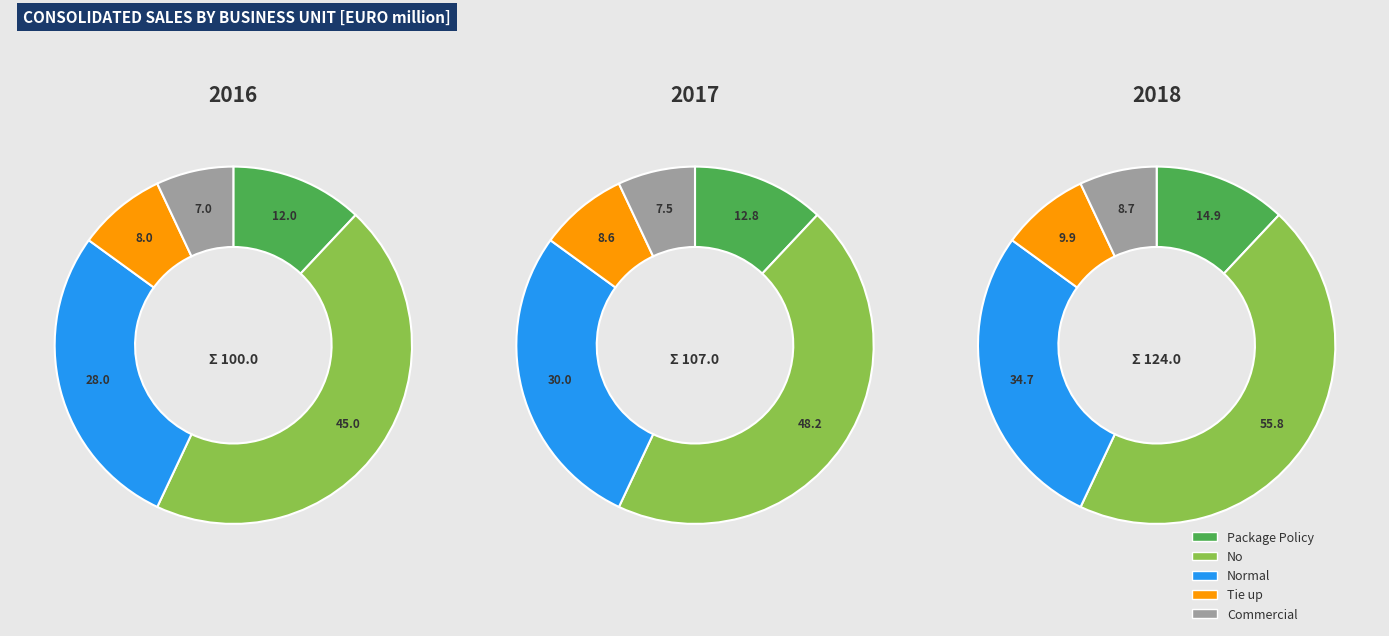

How many segments does this pie chart have?

5